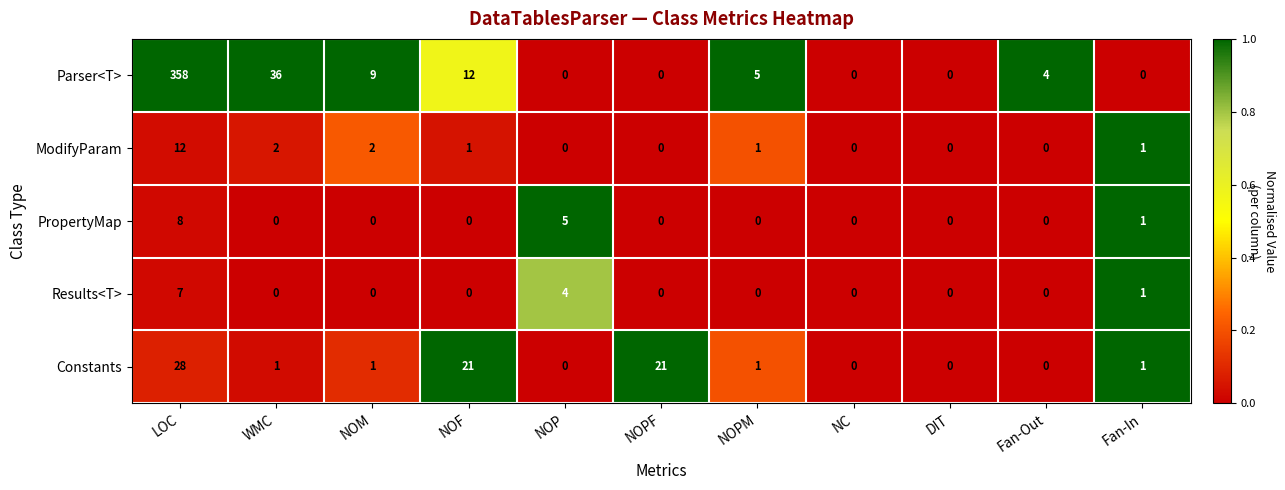

What is the total value across all series at NOF?

34